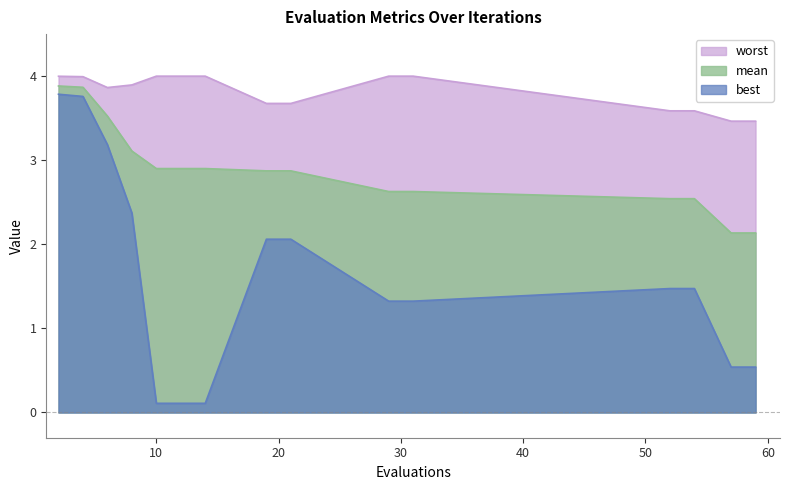

At which label is worst closest to 3?

57